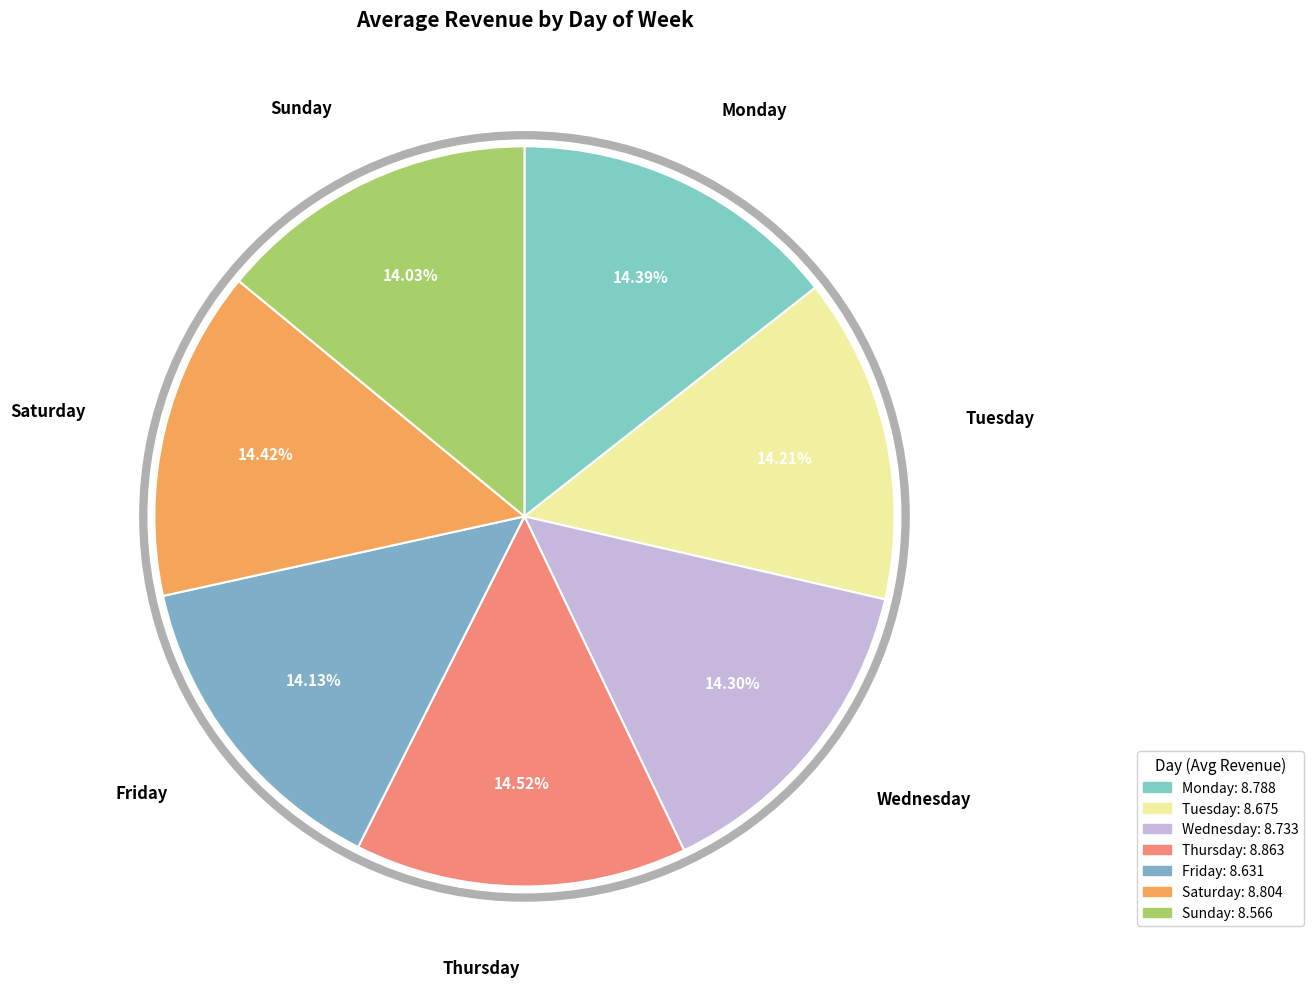

To the nearest percent, what is the combined percentage of Wednesday and Tuesday?

29%